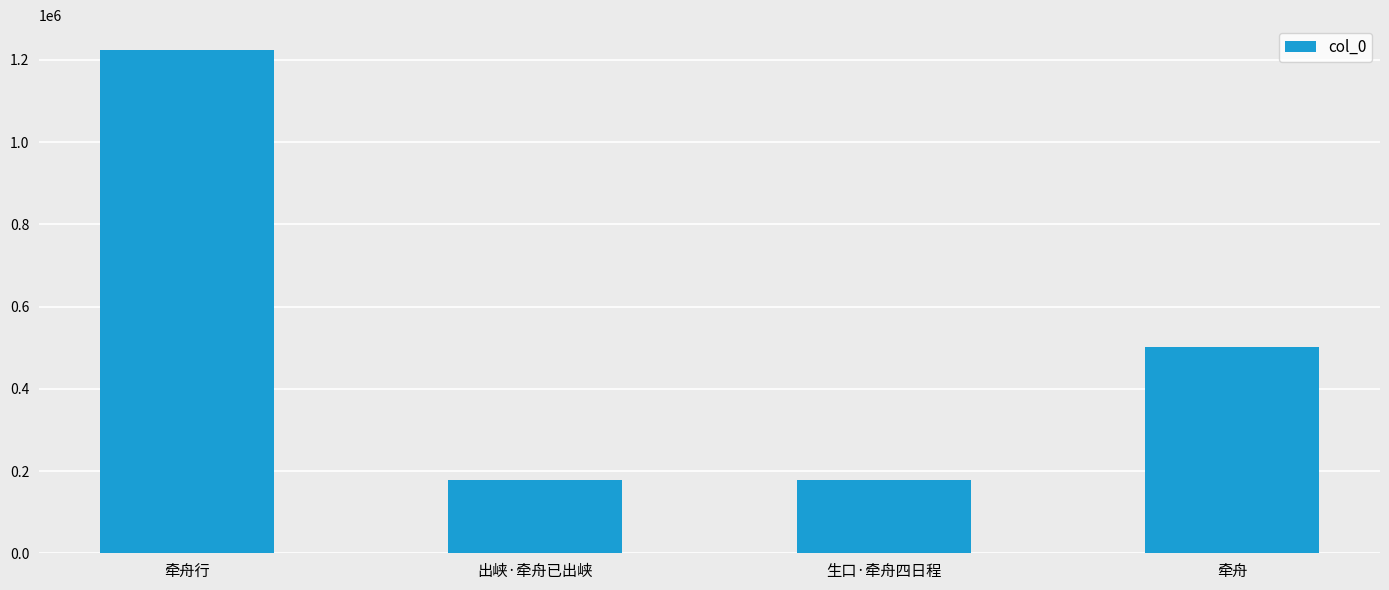

Count the number of categories in the chart.

4